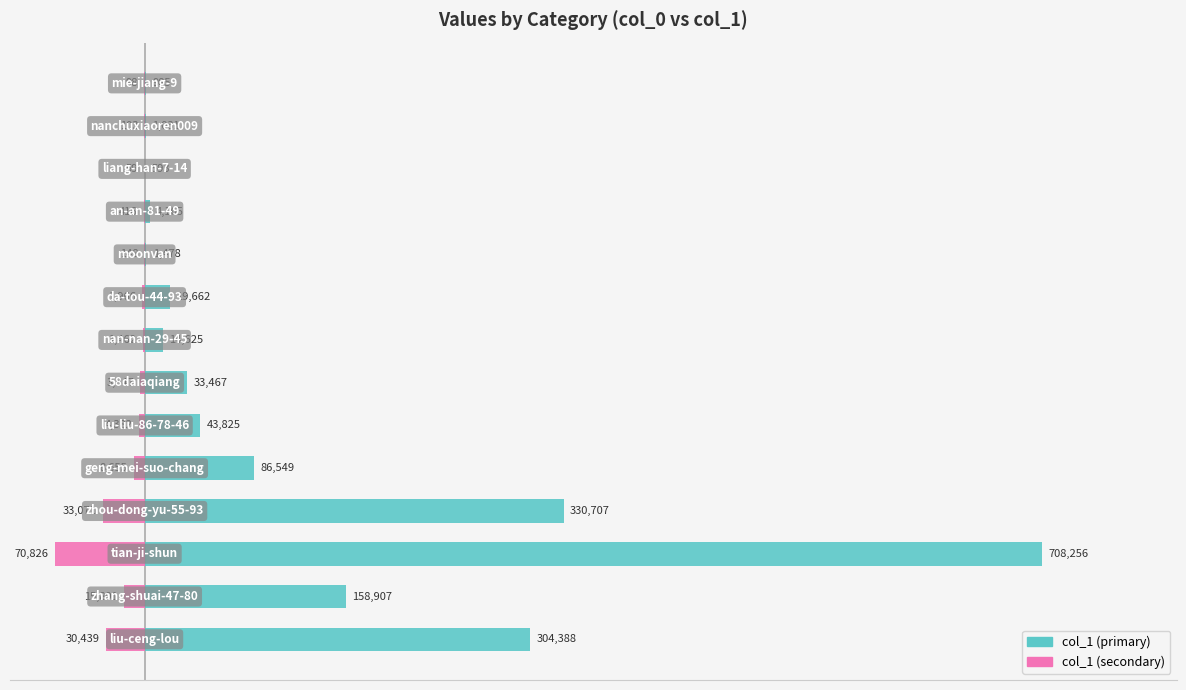

Count the number of categories in the chart.

14